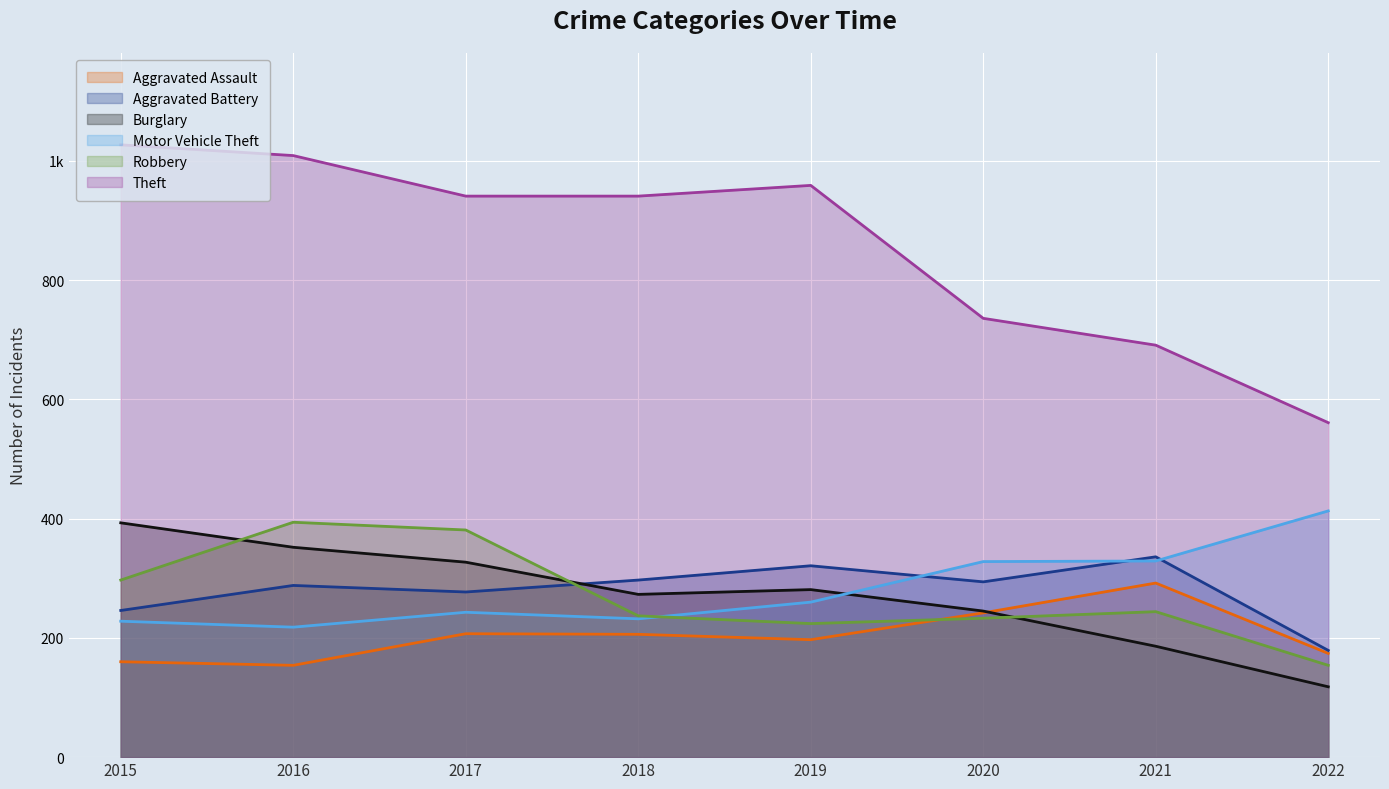

How many interior local peaks does the Motor Vehicle Theft series have?

1